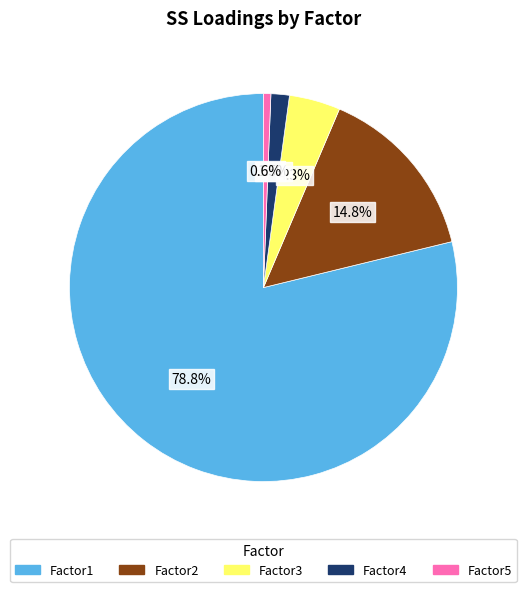

How many segments does this pie chart have?

5